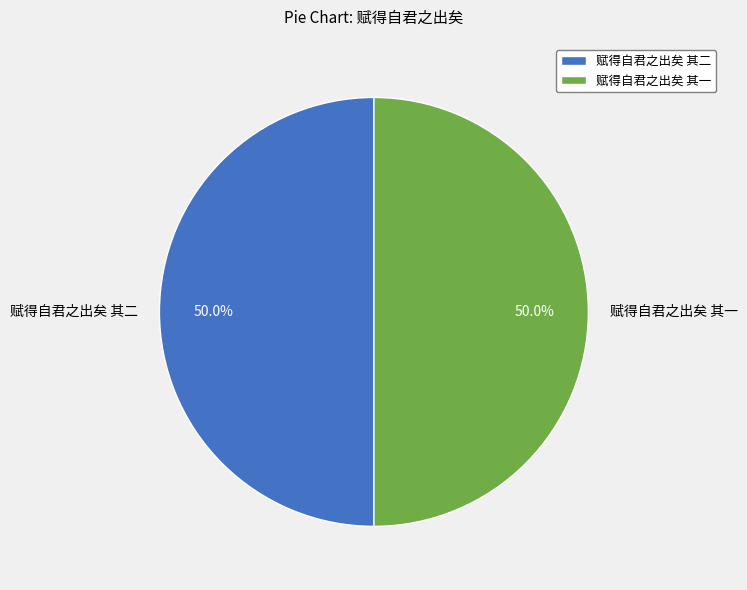

What portion of the pie excludes 赋得自君之出矣 其二?

50.0%